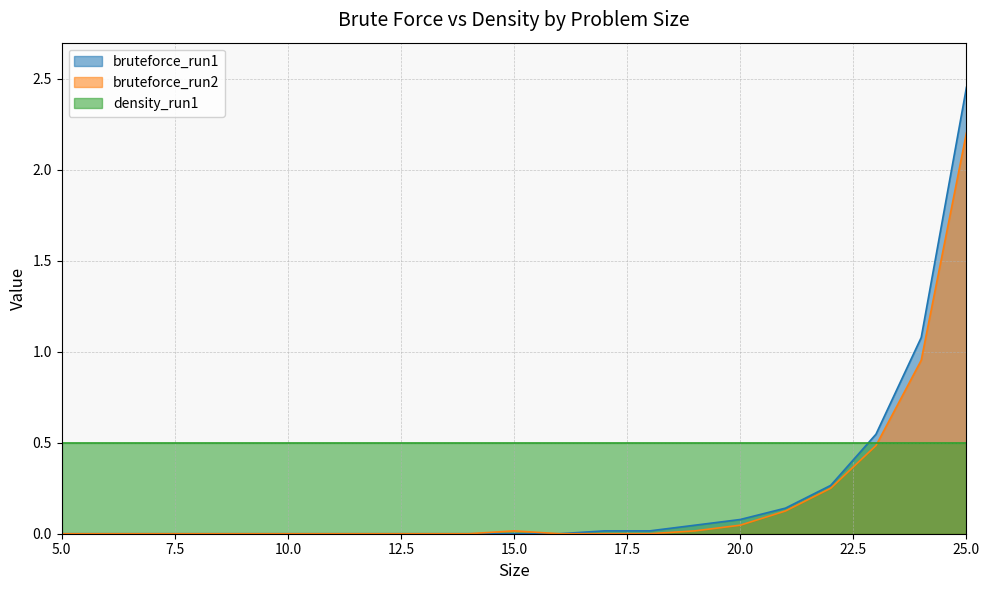

What is the difference between the second highest and second lowest values in the bruteforce_run2 series?

1.0